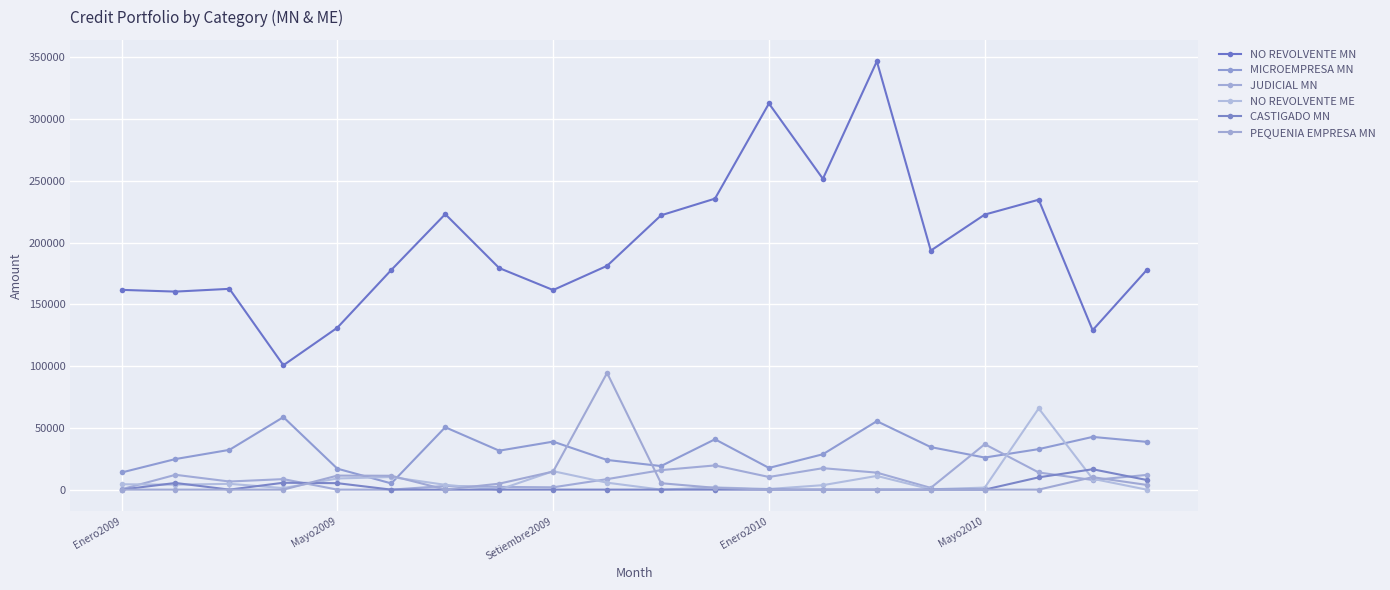

How many series are shown in this chart?

6